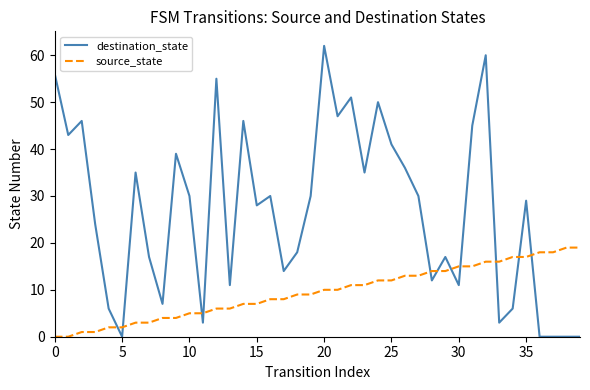

What is the greatest value displayed?

62